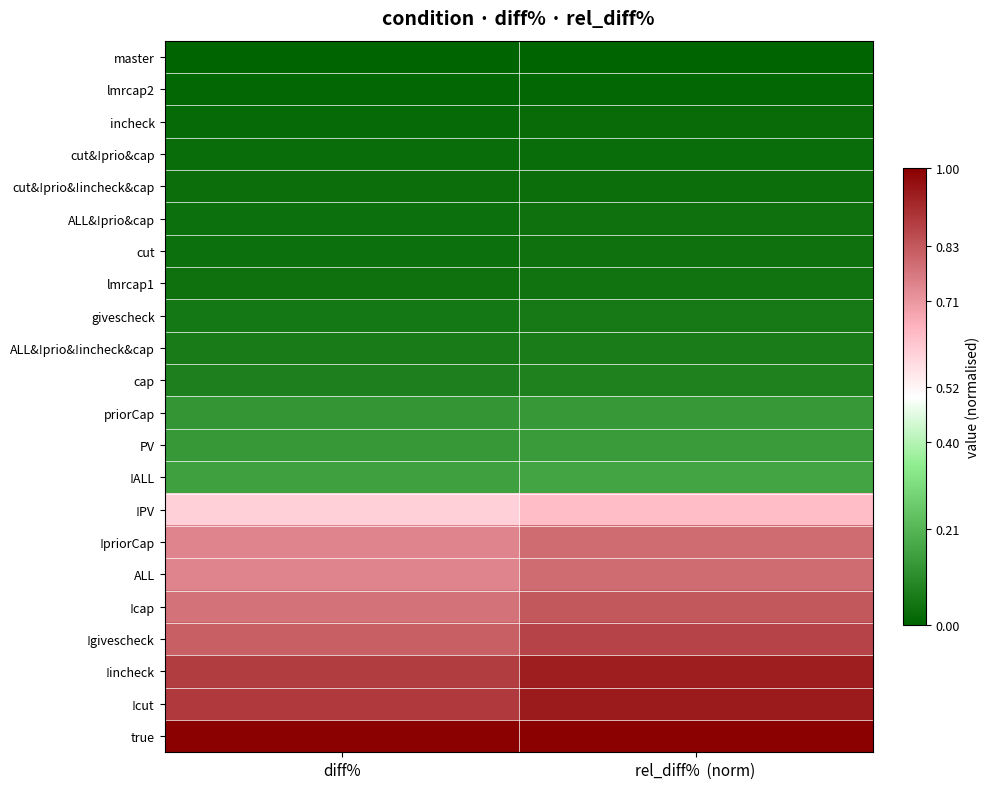

Reading right to left, extract all data points from this chart.

master: rel_diff%  (norm)=0.0	diff%=0.0
lmrcap2: rel_diff%  (norm)=0.0	diff%=0.0
incheck: rel_diff%  (norm)=0.0	diff%=0.0
cut&!prio&cap: rel_diff%  (norm)=0.0	diff%=0.0
cut&!prio&!incheck&cap: rel_diff%  (norm)=0.0	diff%=0.0
ALL&!prio&cap: rel_diff%  (norm)=0.0	diff%=0.0
cut: rel_diff%  (norm)=0.0	diff%=0.0
lmrcap1: rel_diff%  (norm)=0.0	diff%=0.0
givescheck: rel_diff%  (norm)=0.1	diff%=0.1
ALL&!prio&!incheck&cap: rel_diff%  (norm)=0.1	diff%=0.1
cap: rel_diff%  (norm)=0.1	diff%=0.1
priorCap: rel_diff%  (norm)=0.1	diff%=0.1
PV: rel_diff%  (norm)=0.1	diff%=0.1
!ALL: rel_diff%  (norm)=0.2	diff%=0.2
!PV: rel_diff%  (norm)=0.6	diff%=0.6
!priorCap: rel_diff%  (norm)=0.8	diff%=0.7
ALL: rel_diff%  (norm)=0.8	diff%=0.7
!cap: rel_diff%  (norm)=0.8	diff%=0.8
!givescheck: rel_diff%  (norm)=0.9	diff%=0.8
!incheck: rel_diff%  (norm)=0.9	diff%=0.9
!cut: rel_diff%  (norm)=0.9	diff%=0.9
true: rel_diff%  (norm)=1.0	diff%=1.0